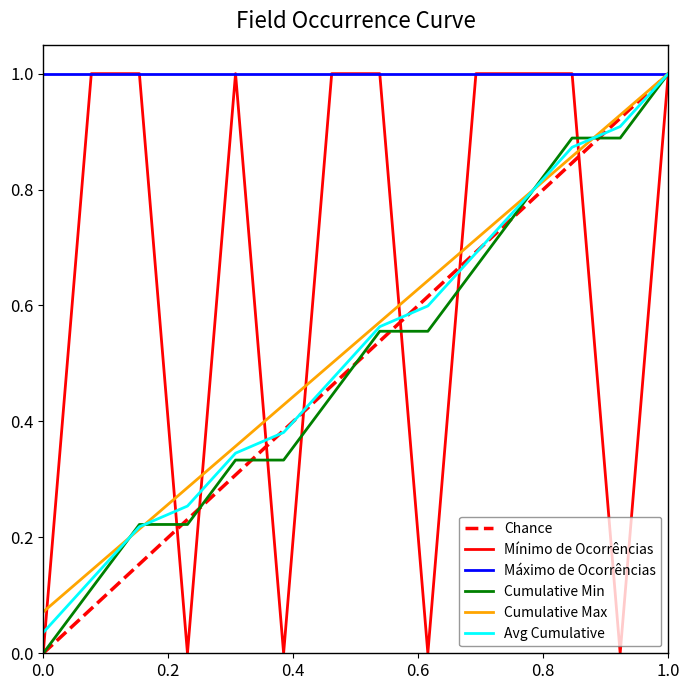

How many values are below 1?

5